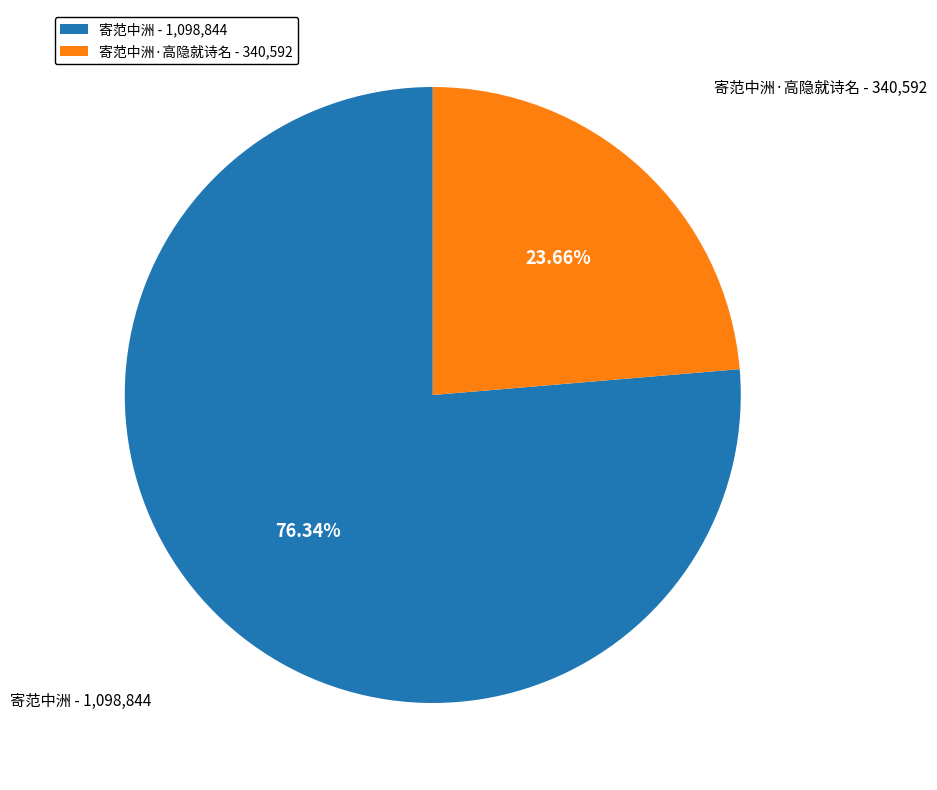

Is the sum of 寄范中洲 - 1,098,844 and 寄范中洲·高隐就诗名 - 340,592 greater than half?

Yes